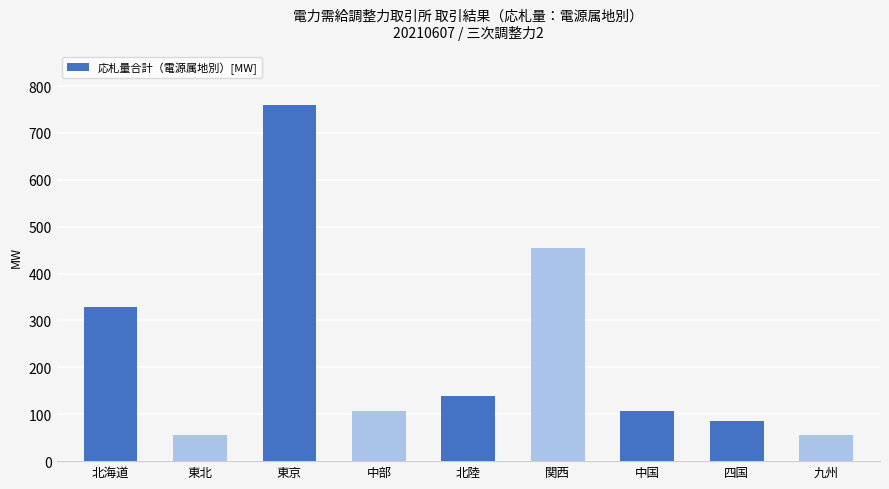

What position from the right is 関西?

4